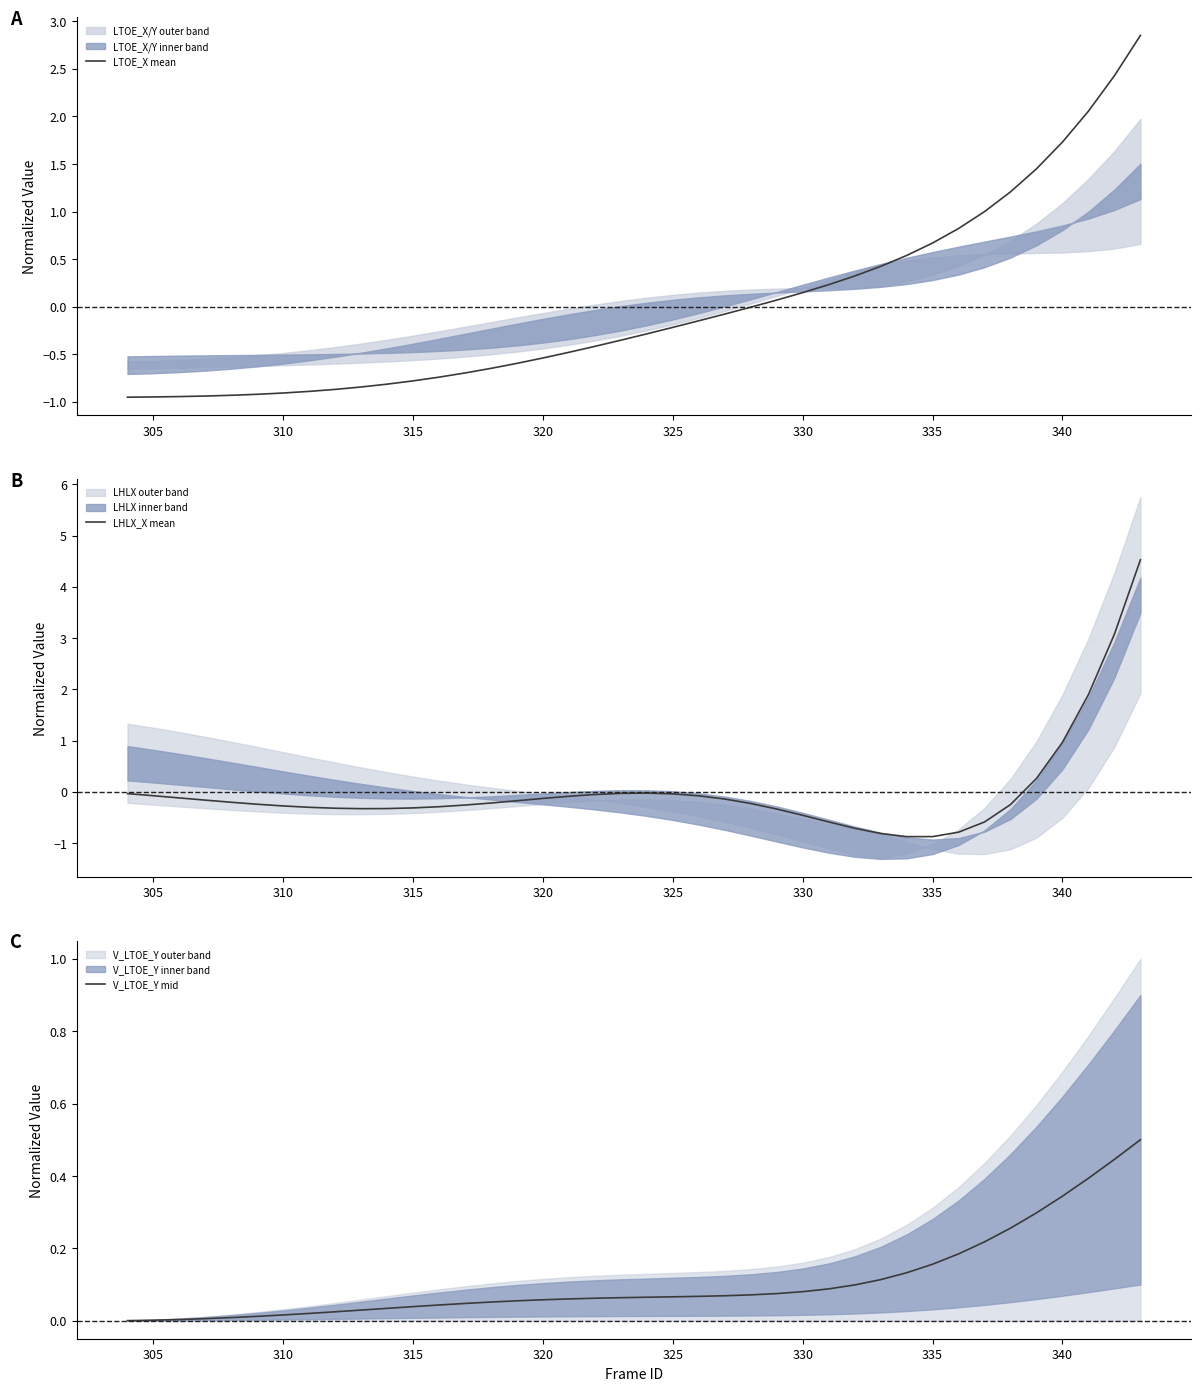

The LTOE_X mean series shows -1.6 at 305. True or false?

False